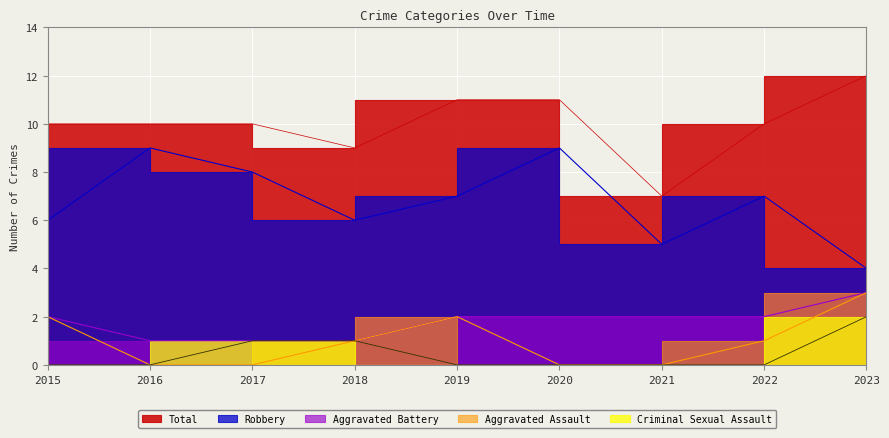

True or false: Aggravated Battery has a value of 0 at 2017.

False